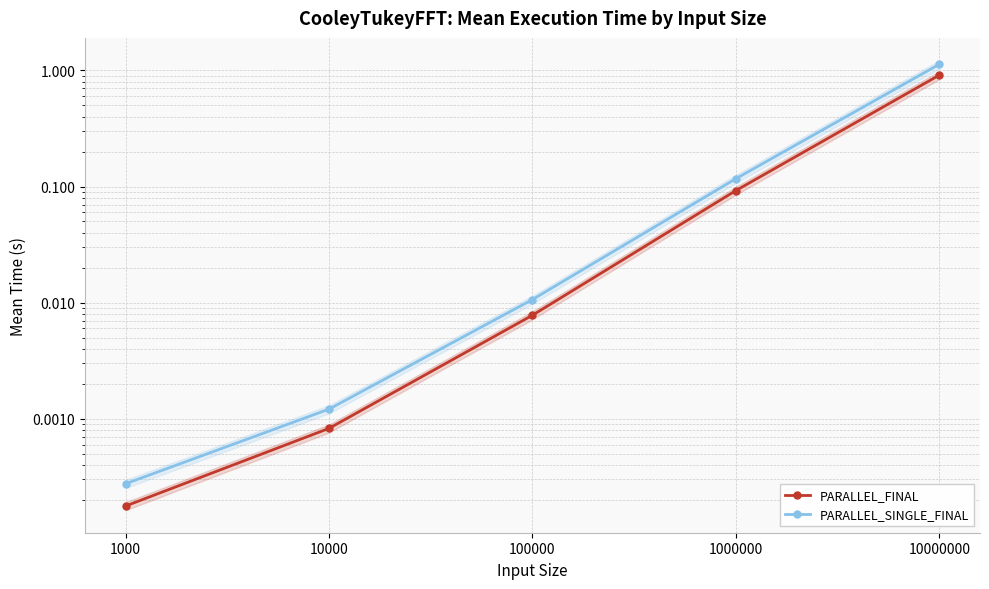

Reading left to right, extract all data points from this chart.

PARALLEL_FINAL: 1000=0.0	10000=0.0	100000=0.0	1000000=0.1	10000000=0.9
PARALLEL_SINGLE_FINAL: 1000=0.0	10000=0.0	100000=0.0	1000000=0.1	10000000=1.1